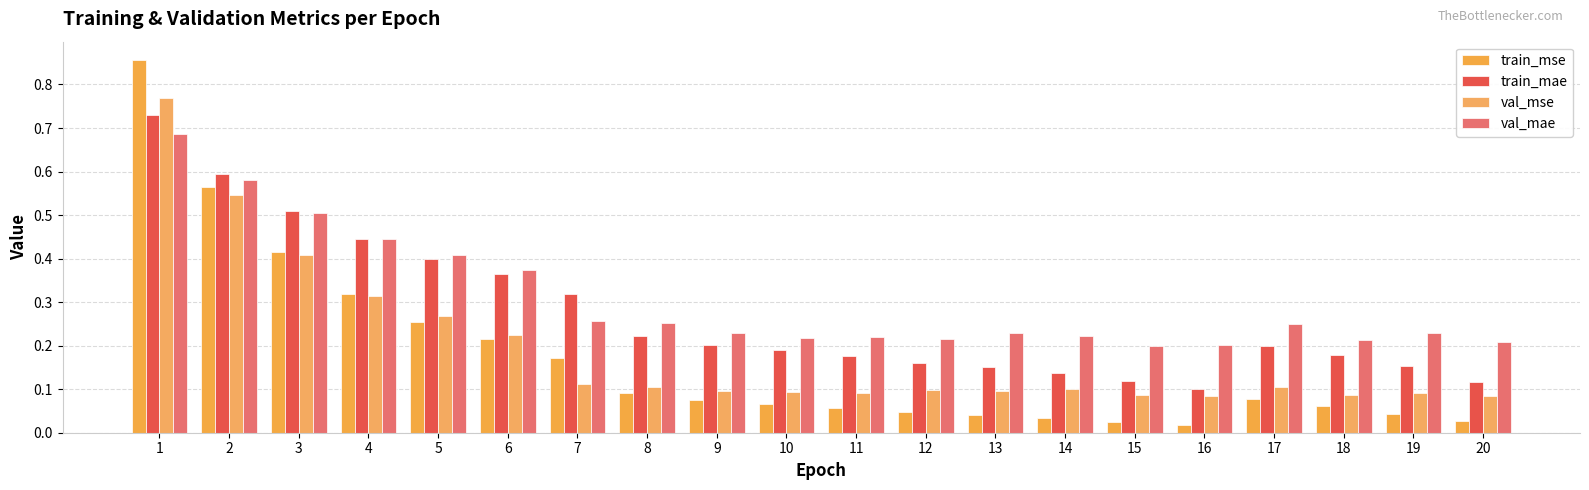

At how many categories does at least one series exceed 0?

20